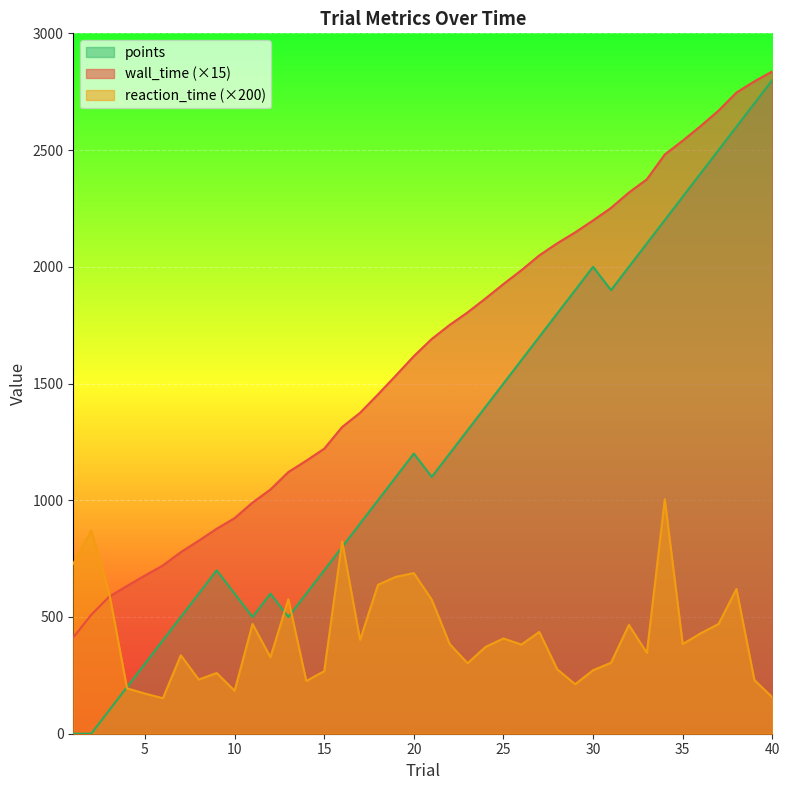

At how many categories does at least one series exceed 1002?

29